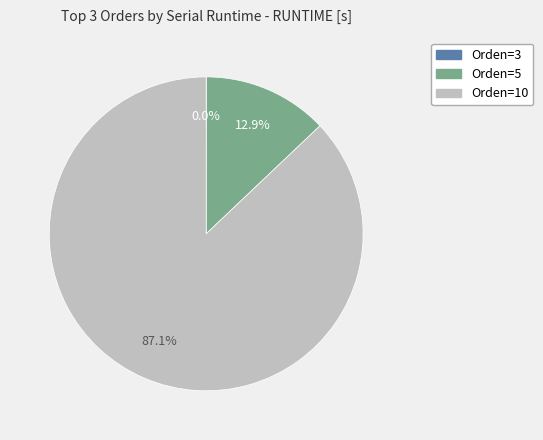

To the nearest percent, what portion does Orden=5 represent?

13%